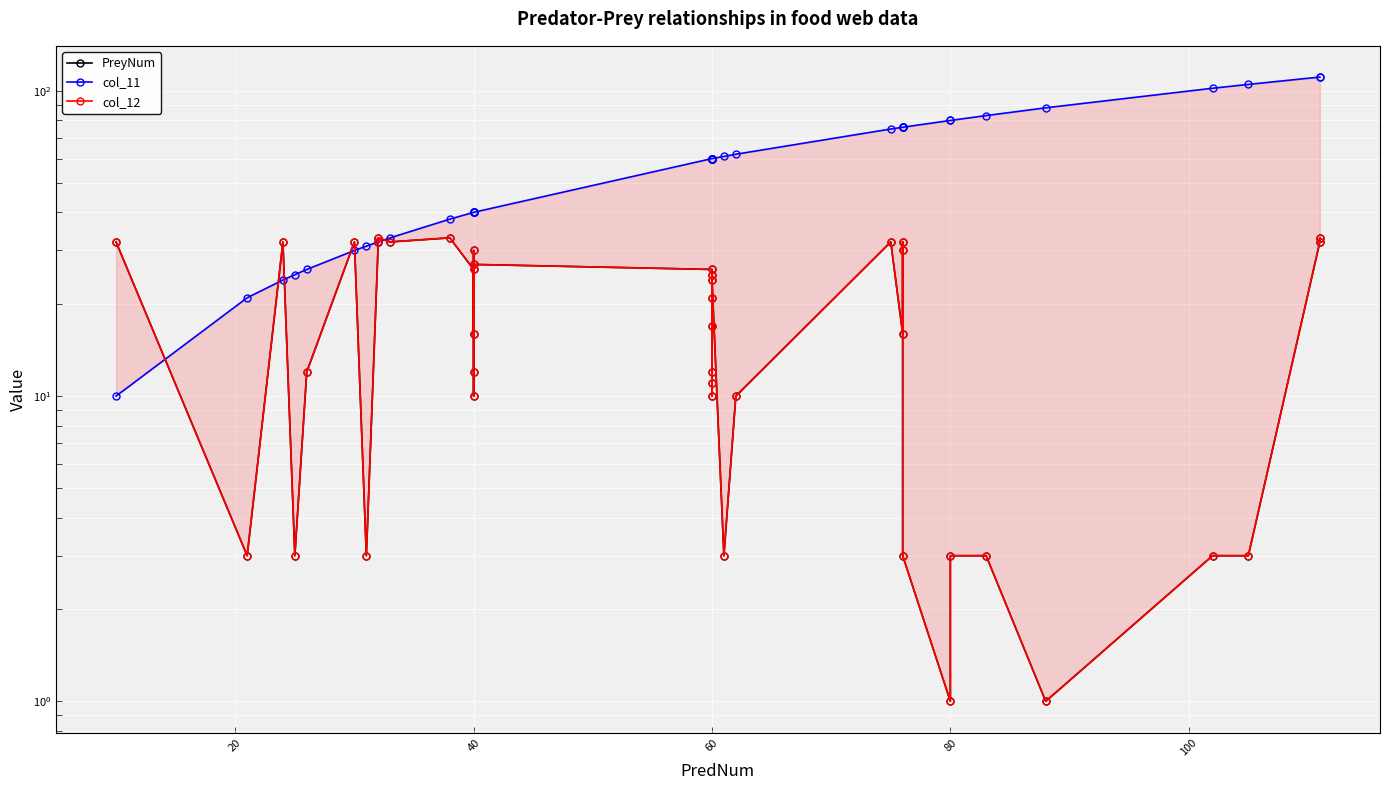

How many intersections are there between col_11 and col_12?

6